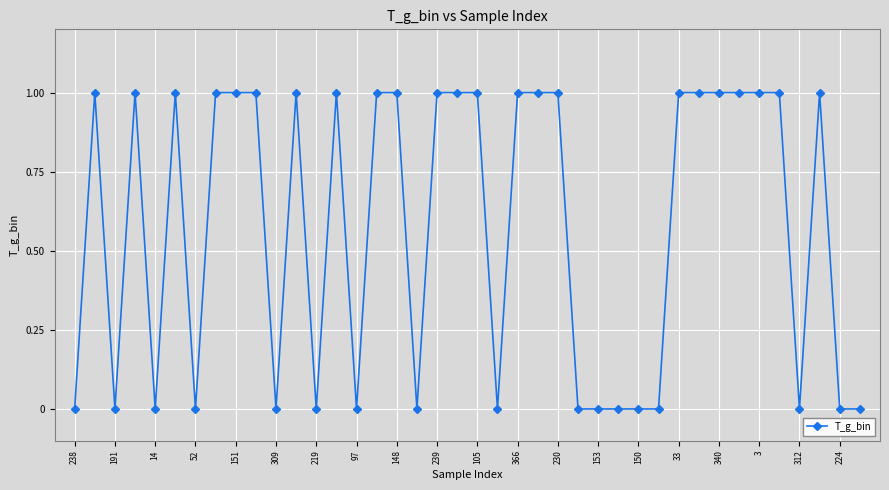

What is the greatest value displayed?

1